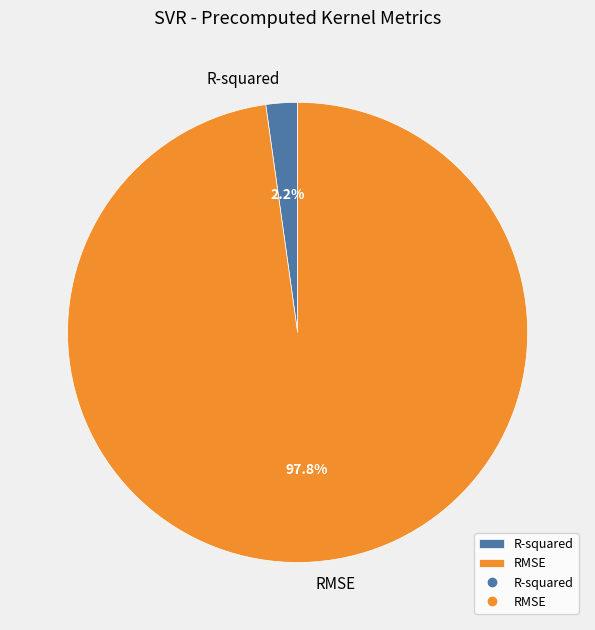

What is the largest slice in the pie chart?

RMSE